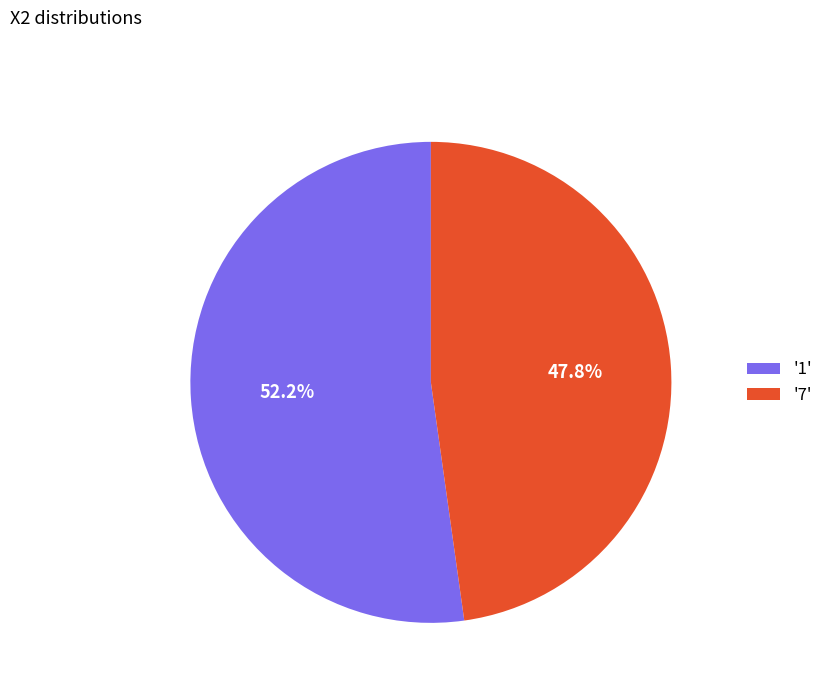

Rank the categories by value from lowest to highest.

'7', '1'